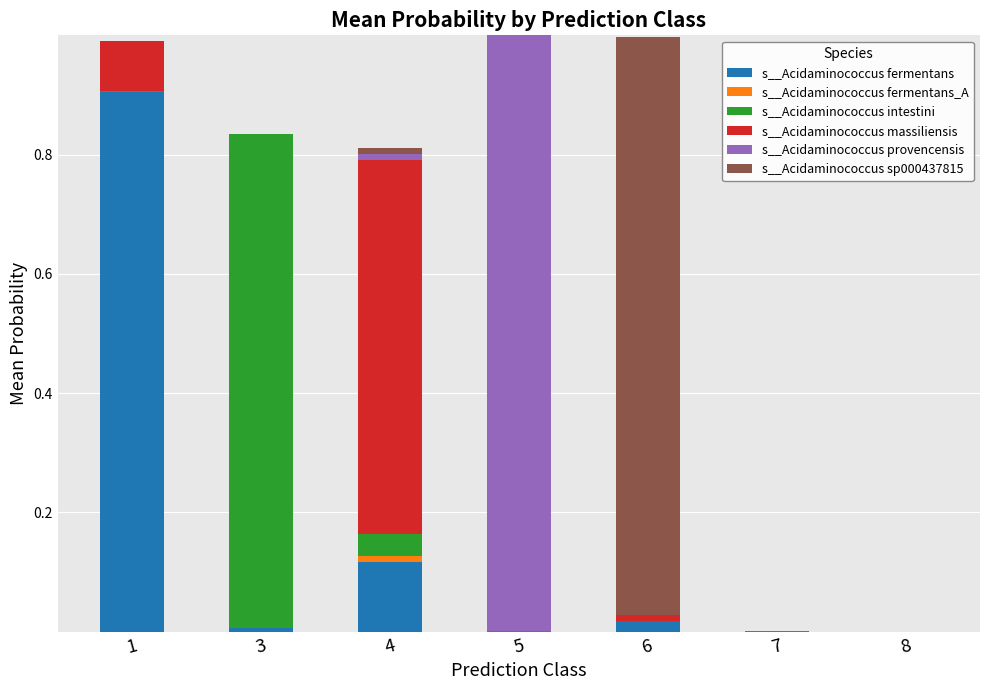

Between 6 and 8, which series saw the biggest shift?

s__Acidaminococcus sp000437815